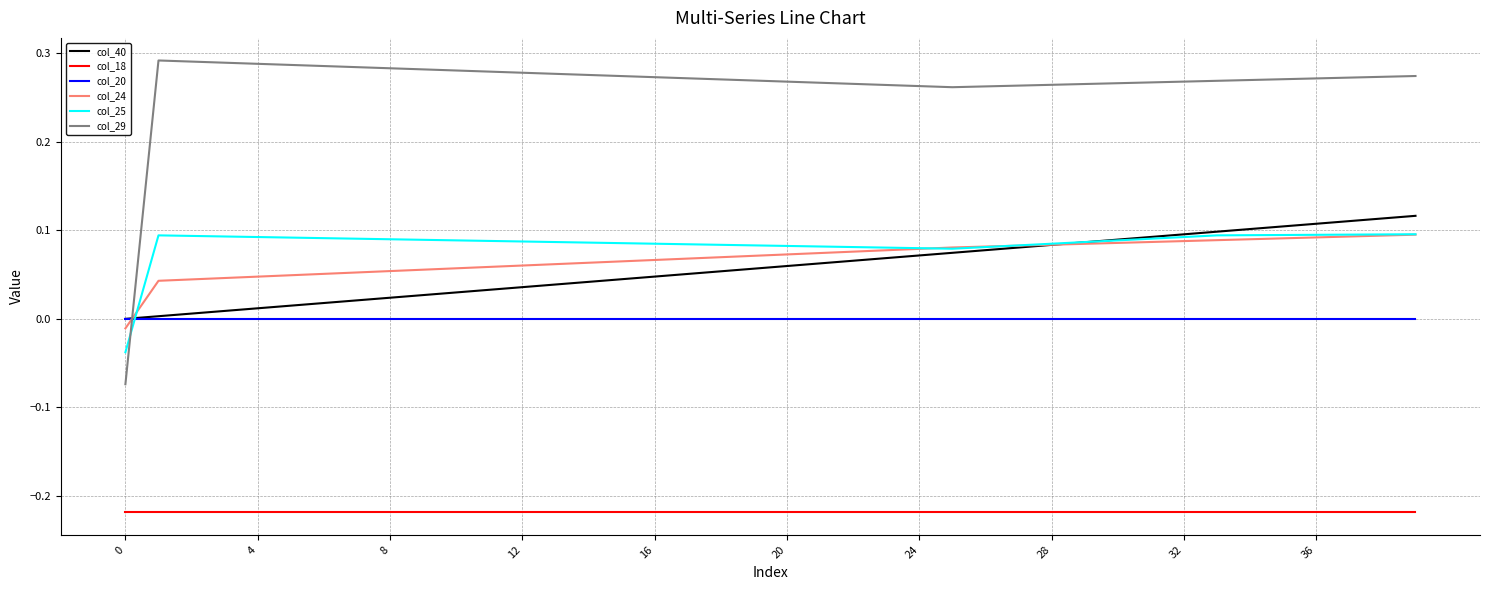

True or false: col_18 and col_24 intersect in this chart.

False